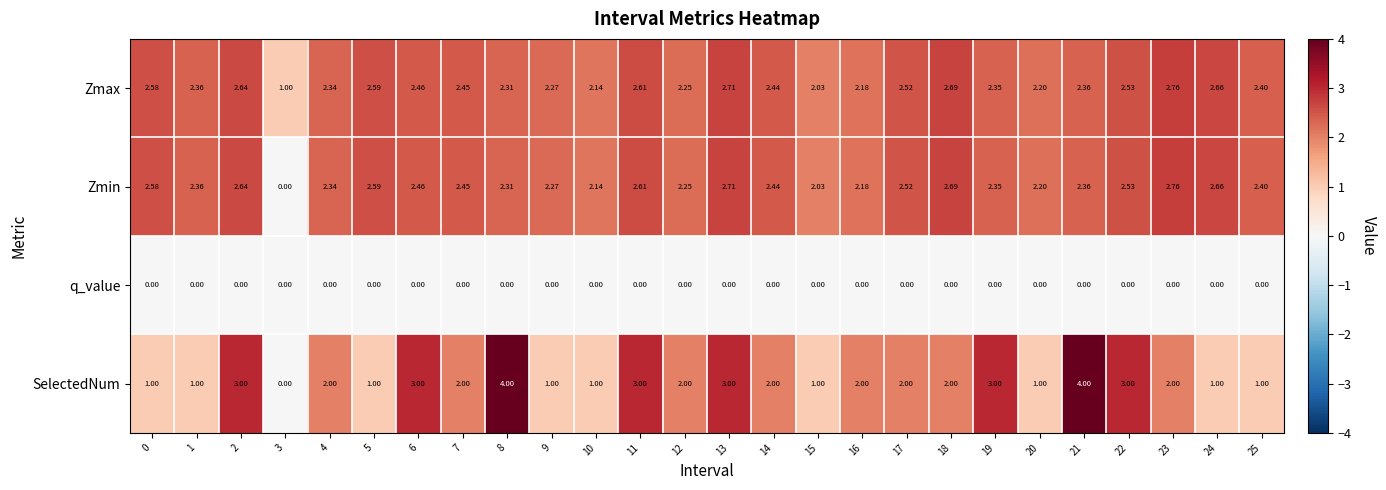

Which series has the largest range (max minus min)?

SelectedNum